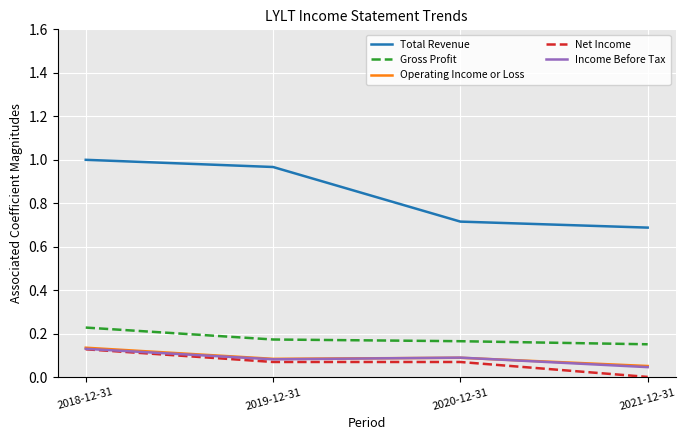

True or false: Gross Profit and Net Income intersect in this chart.

False